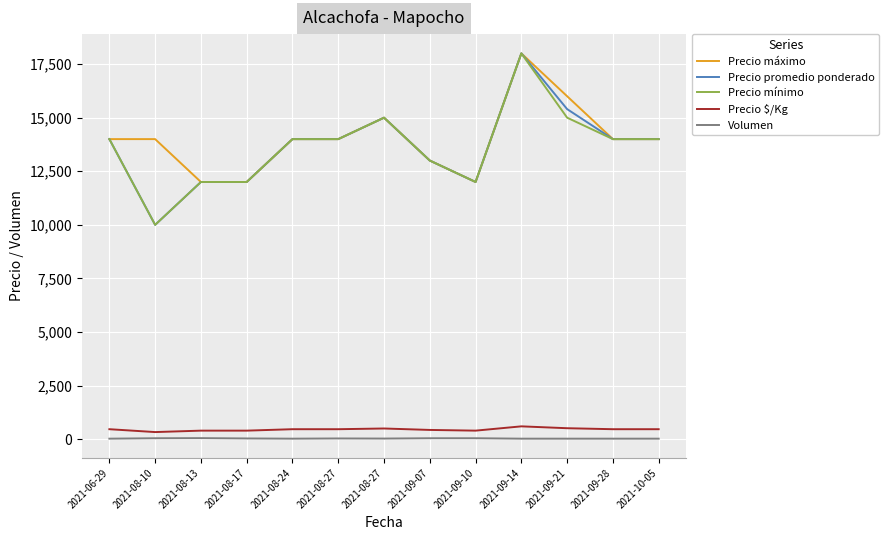

At which category does Volumen reach its first local valley?

2021-08-24